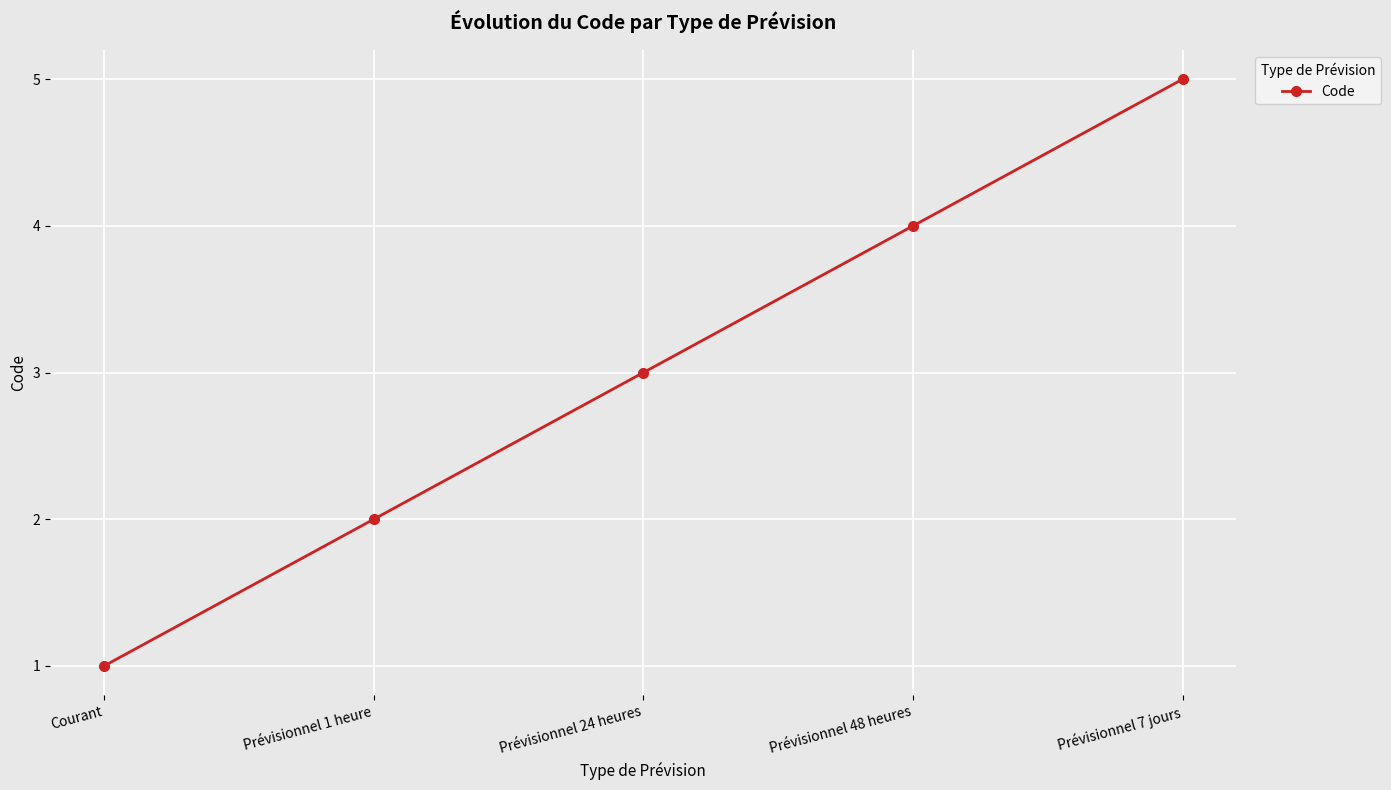

Read the value at Prévisionnel 48 heures.

4